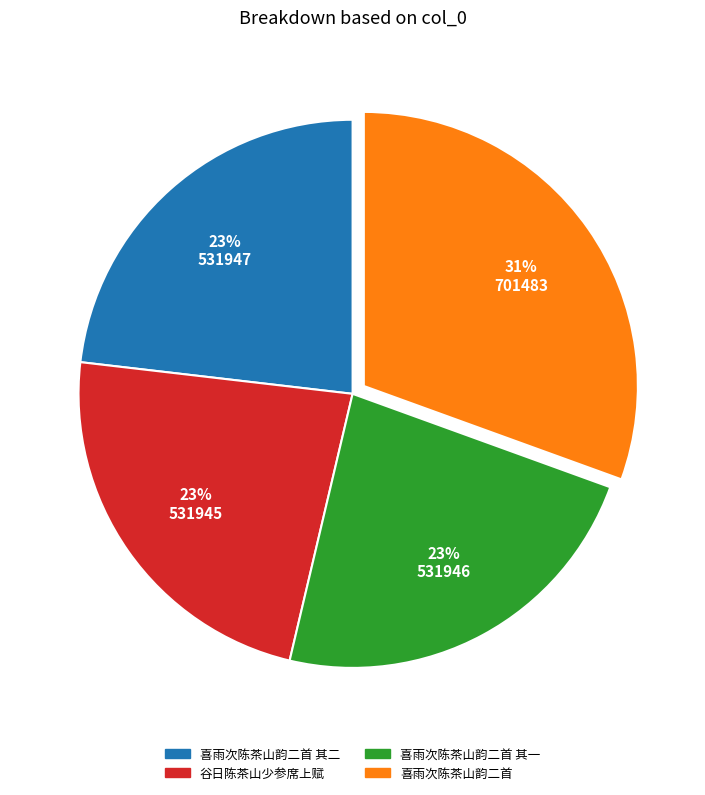

Is there a majority slice in this chart?

No